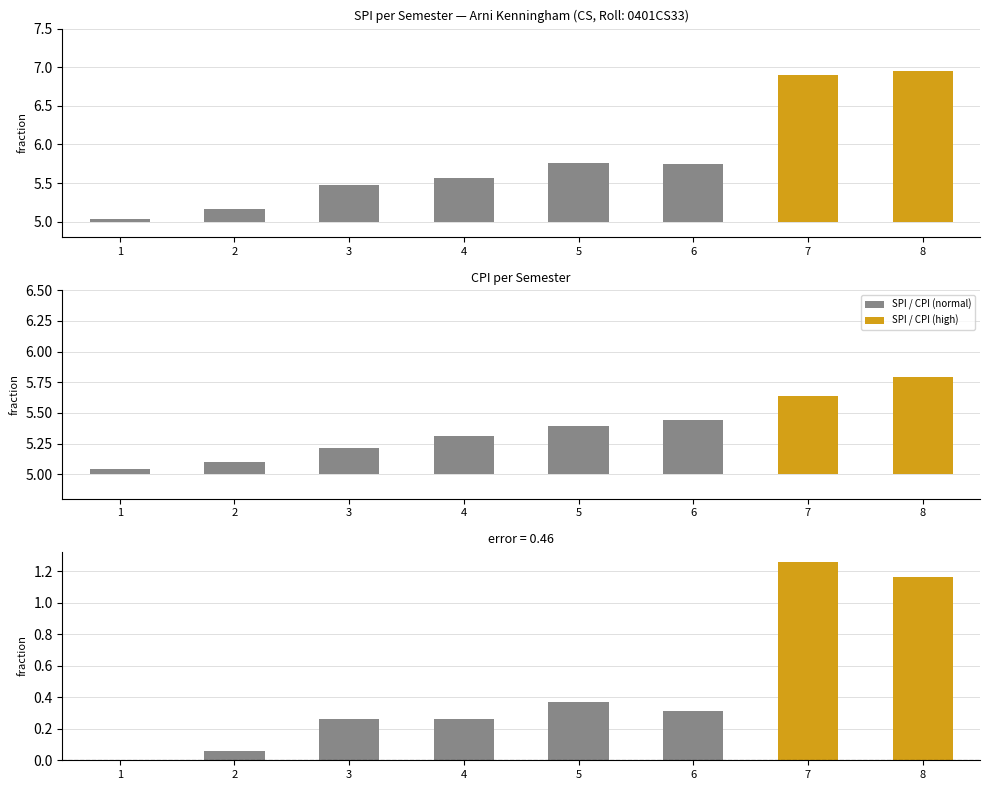

The CPI series shows 2.3 at 7. True or false?

False